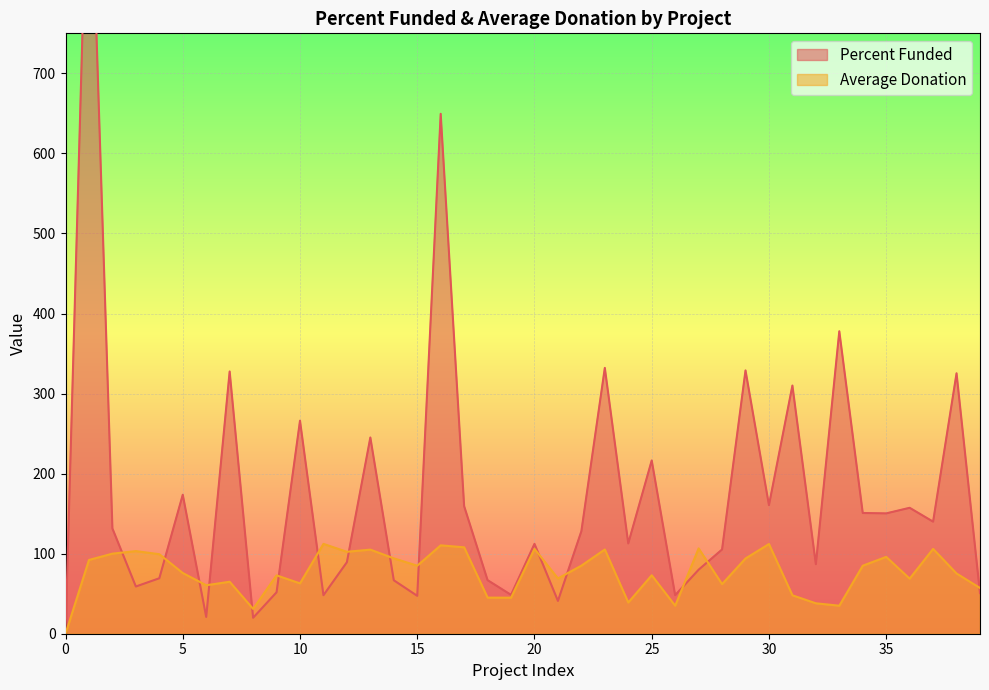

The value of Average Donation at 1 is 92.2. True or false?

True